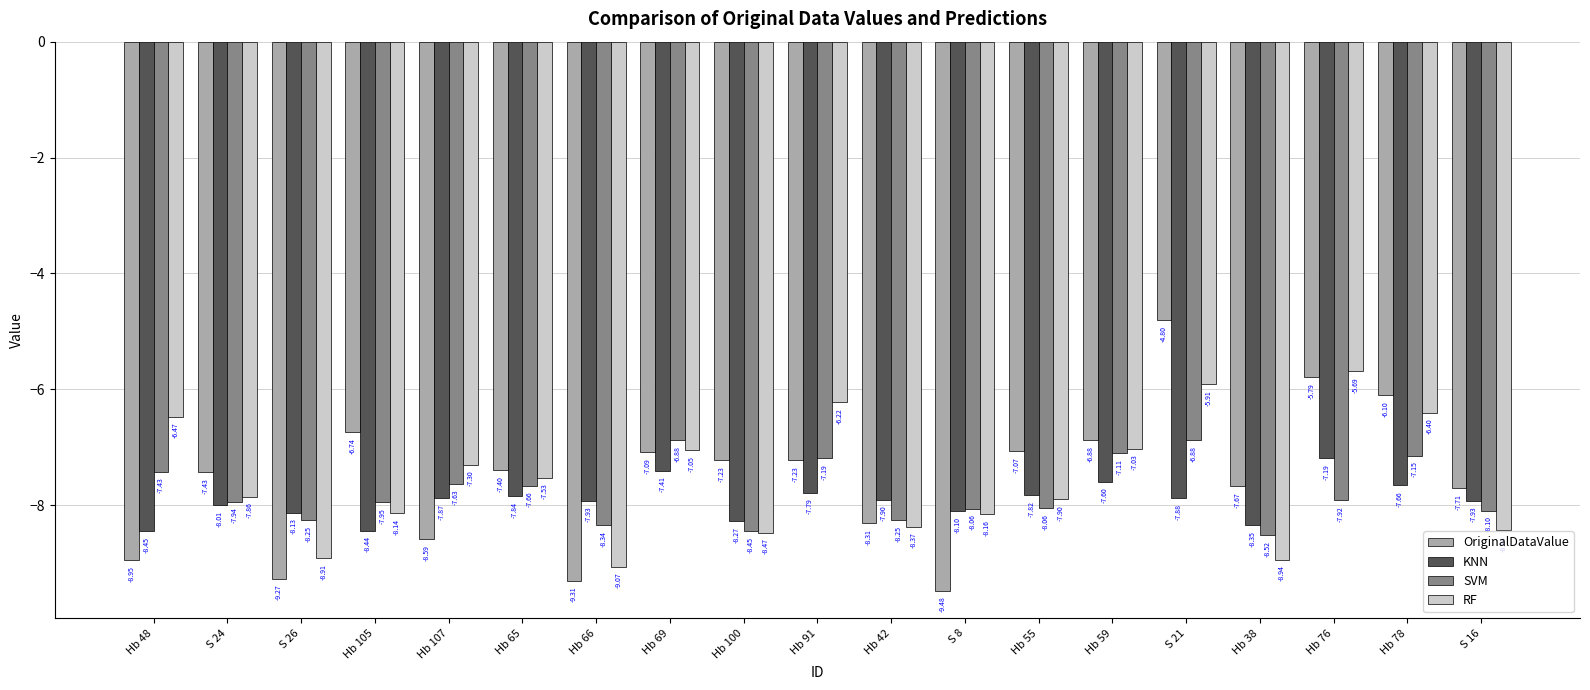

What is the difference between the KNN values at S 26 and Hb 65?

0.3